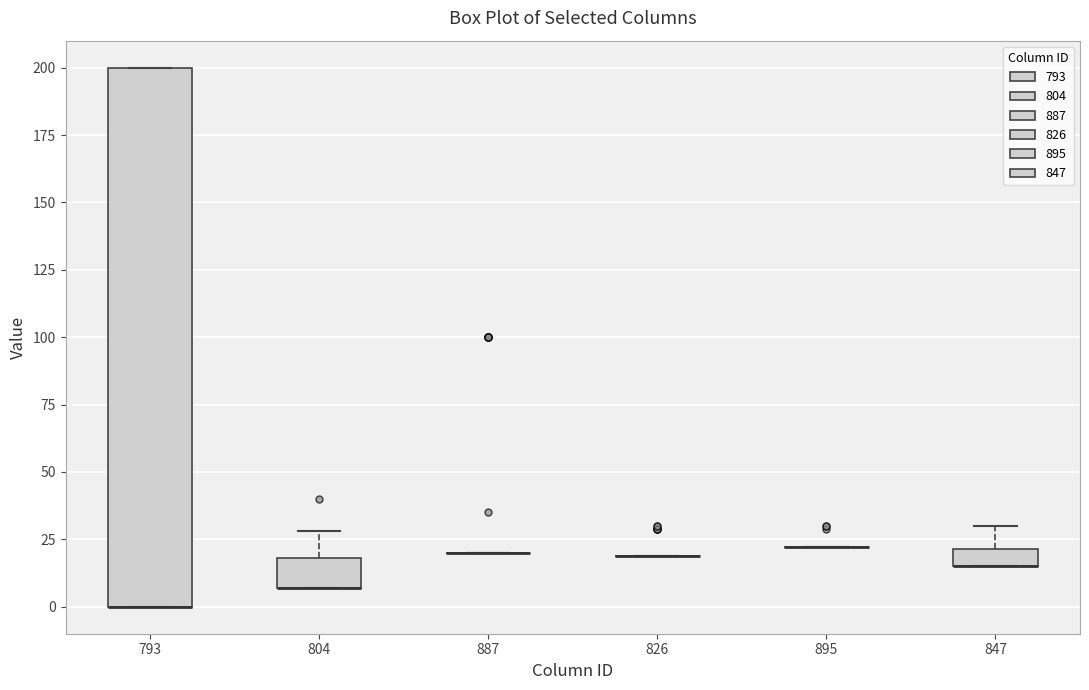

Comparing the boxes themselves (not the whiskers), which one is the tallest?

793